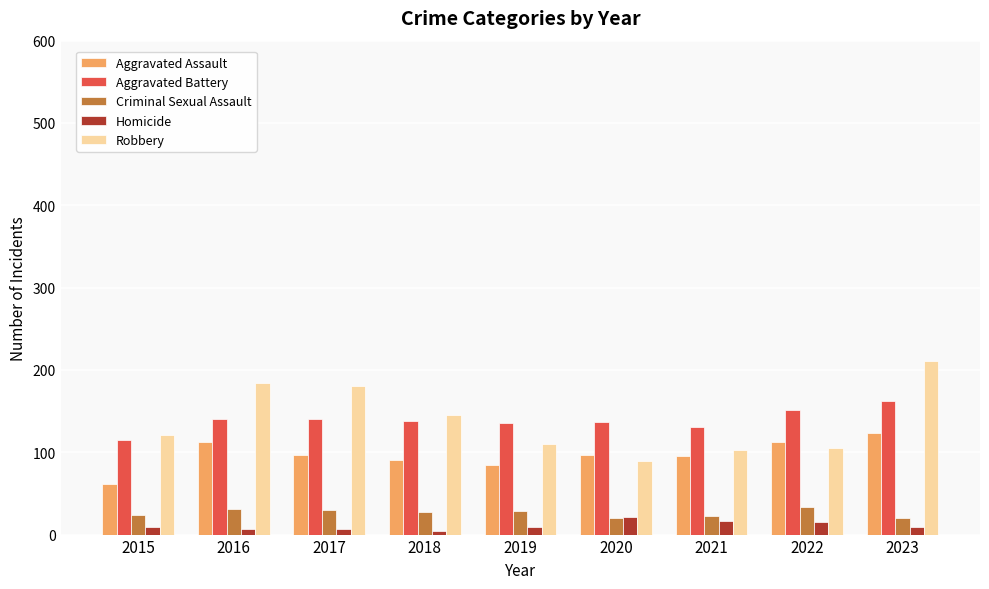

What is the spread (max minus min) of values at 2018?

141